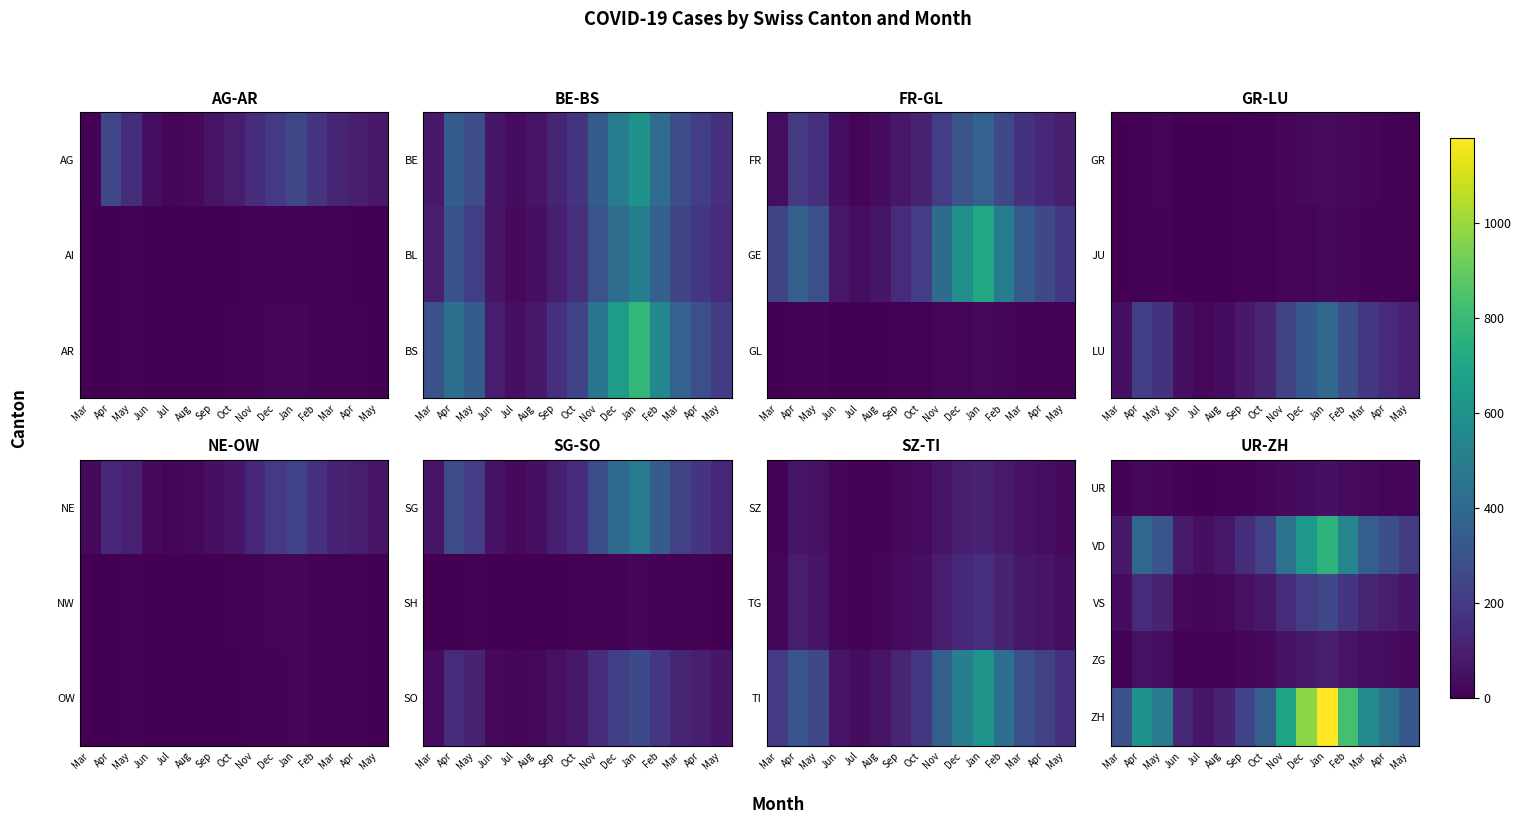

Is the value of VD at Apr greater than the value of ZG at Apr?

Yes